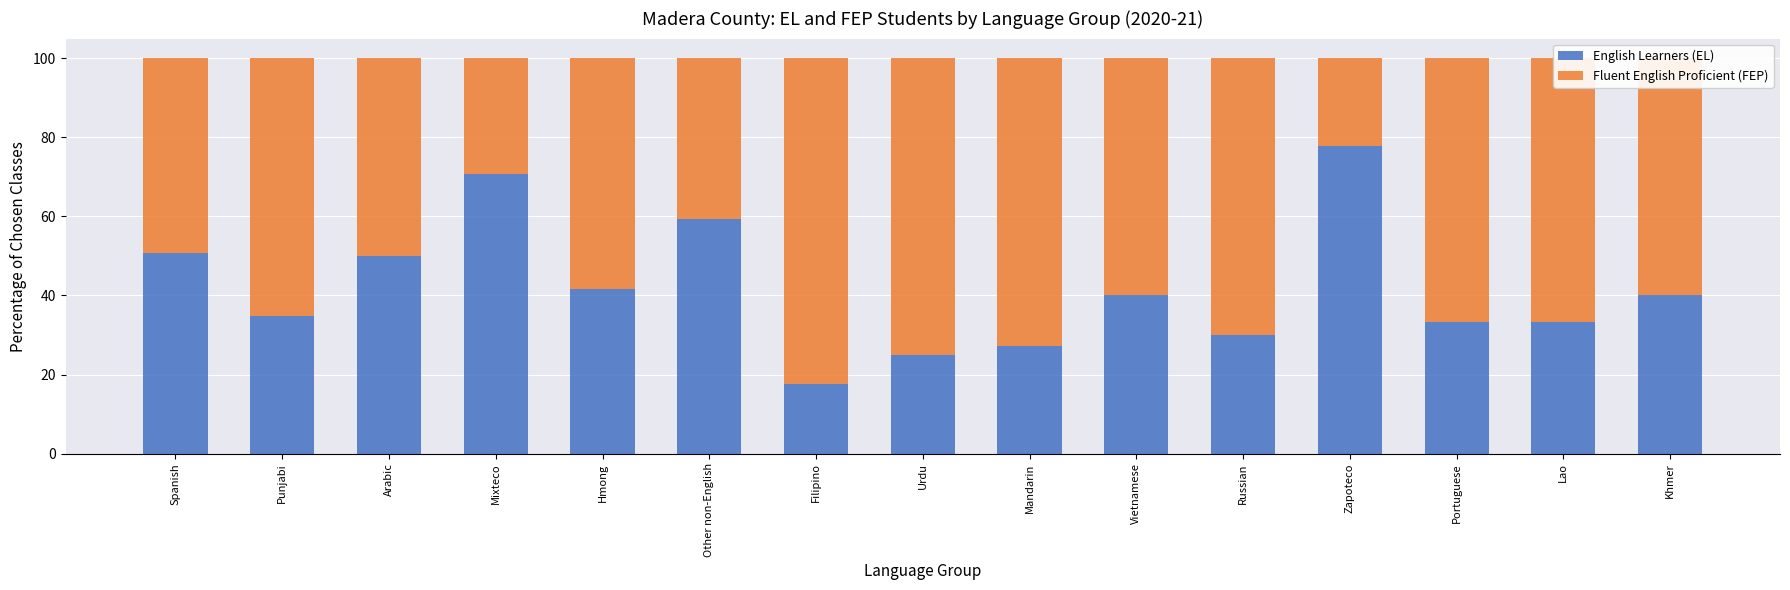

Is it true that English Learners (EL) equals 70.8 at Mixteco?

True